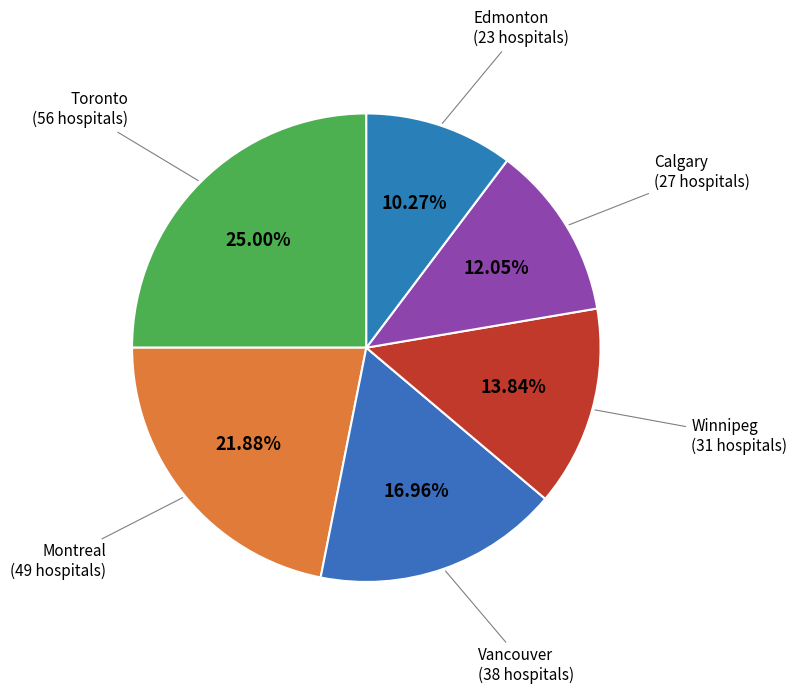

To the nearest percent, what is the combined percentage of Edmonton and Vancouver?

27%